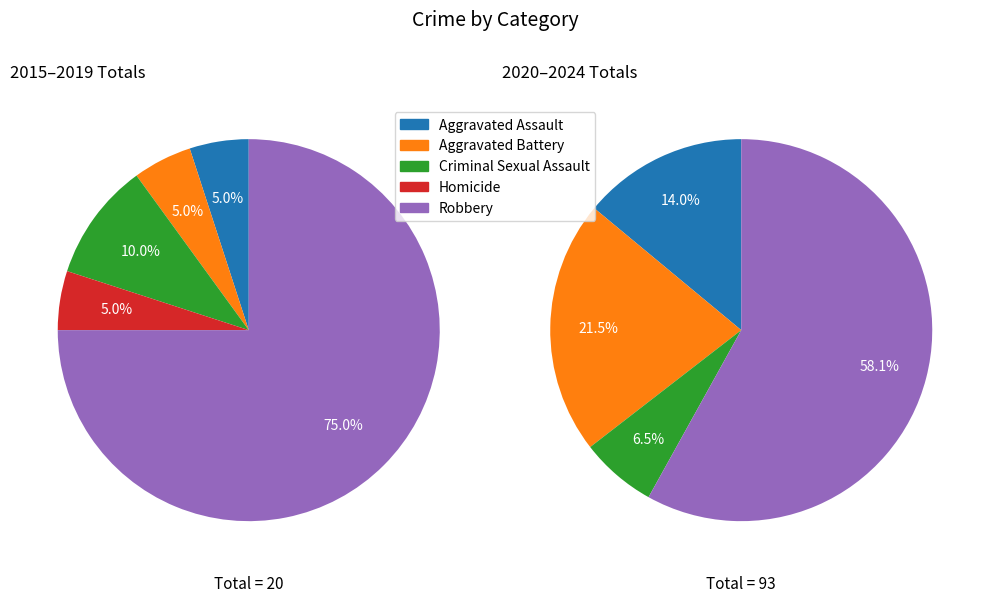

Which category has the biggest portion of the pie?

Robbery